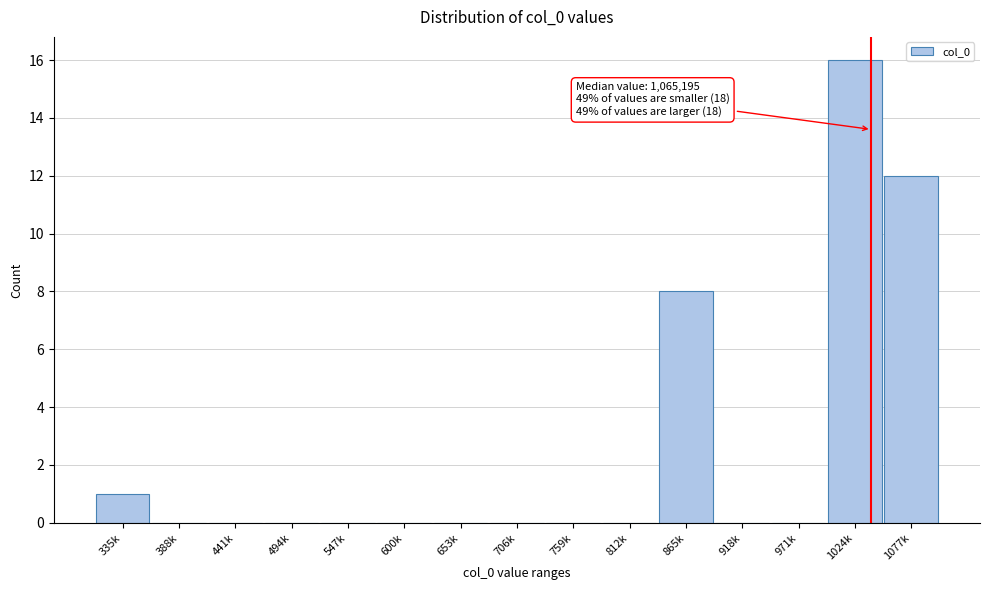

Reading left to right, extract all data points from this chart.

335k=1	388k=0	441k=0	494k=0	547k=0	600k=0	653k=0	706k=0	759k=0	812k=0	865k=8	918k=0	971k=0	1024k=16	1077k=12